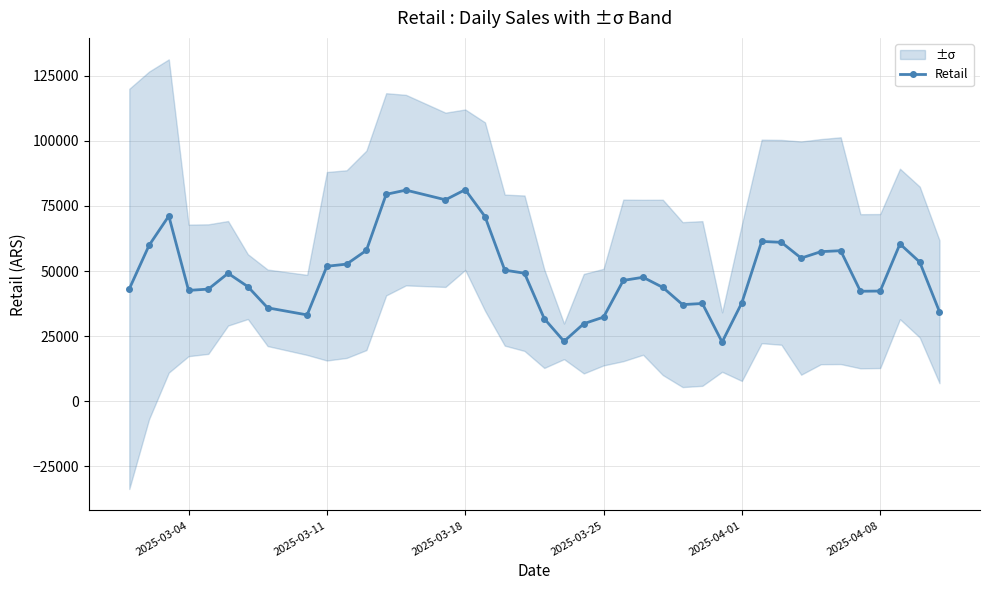

How many values in the Retail series are below 49118?

20